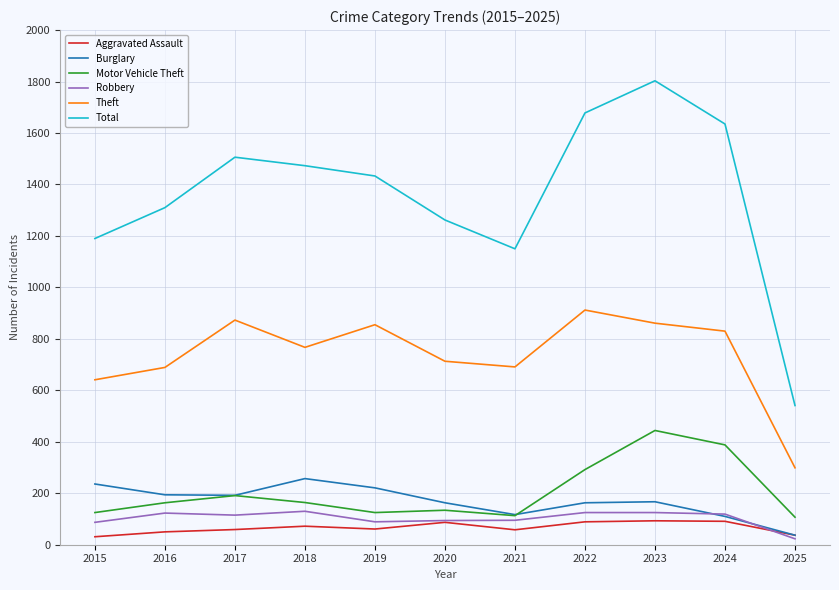

Is the value of Burglary at 2021 greater than the value of Total at 2022?

No